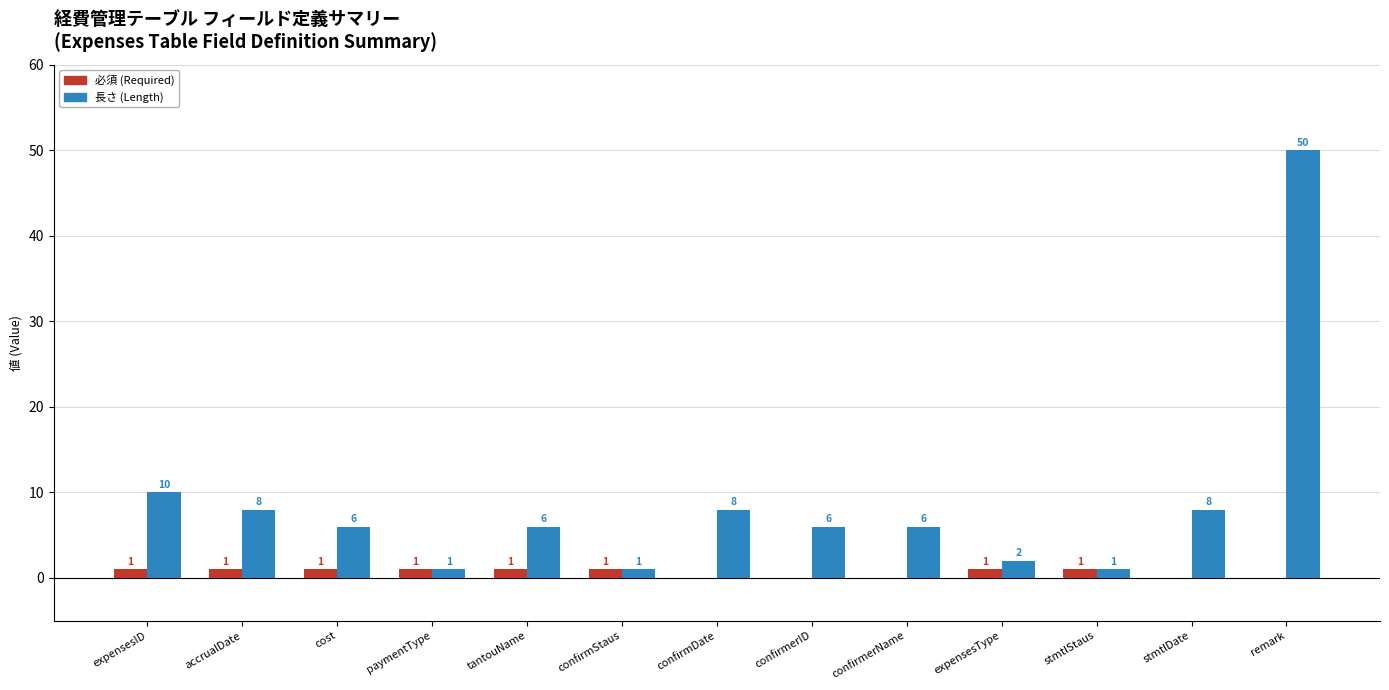

What are all the series names shown in the legend?

必須 (Required), 長さ (Length)